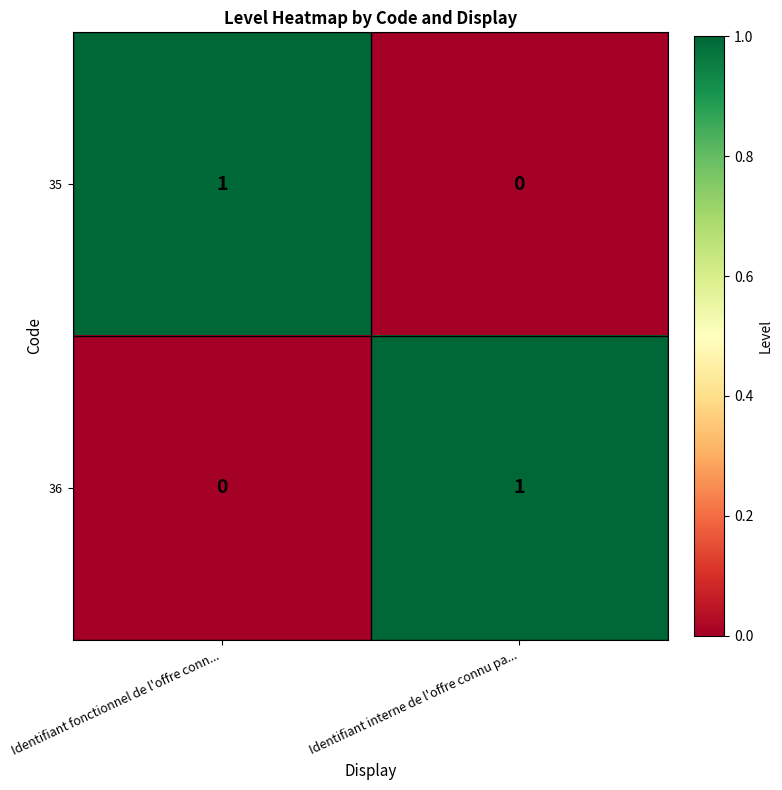

The value of 36 at Identifiant fonctionnel de l'offre conn... is 0. True or false?

True